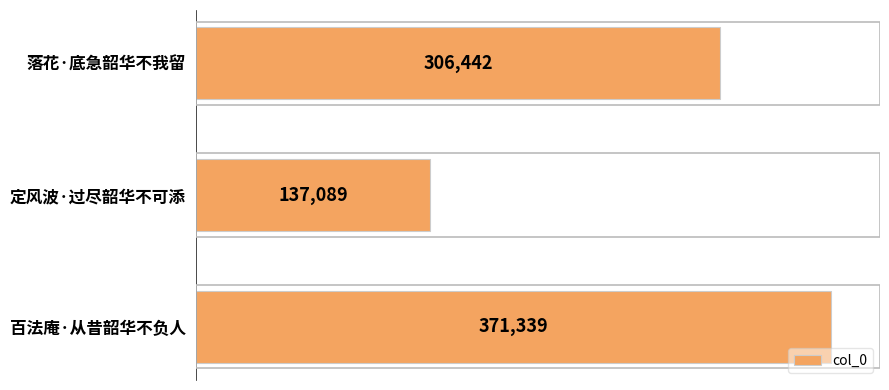

What is the label of the 1st bar from the top?

落花·底急韶华不我留